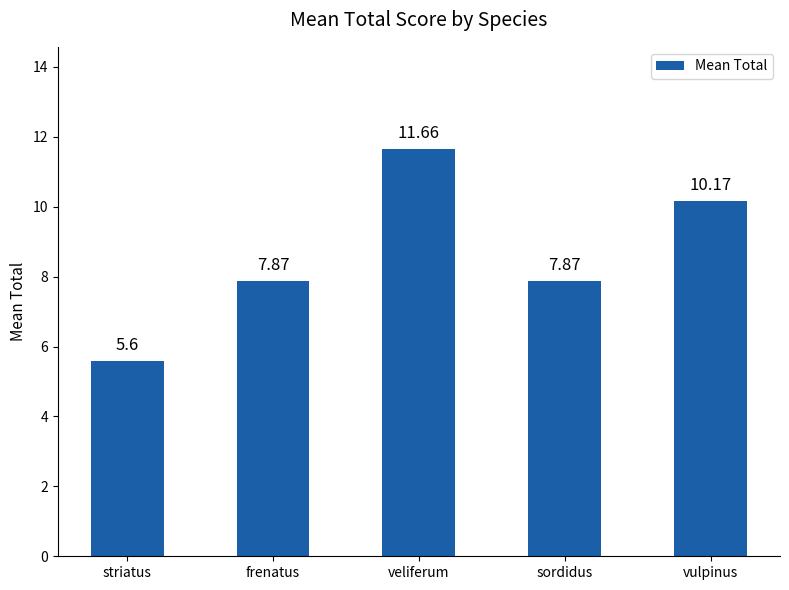

Reading right to left, what are all the values shown in this chart?

10.2	7.9	11.7	7.9	5.6